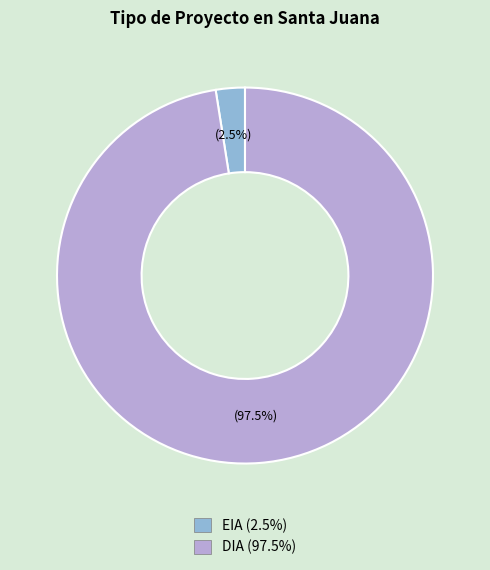

Which has a higher value, EIA or DIA?

DIA